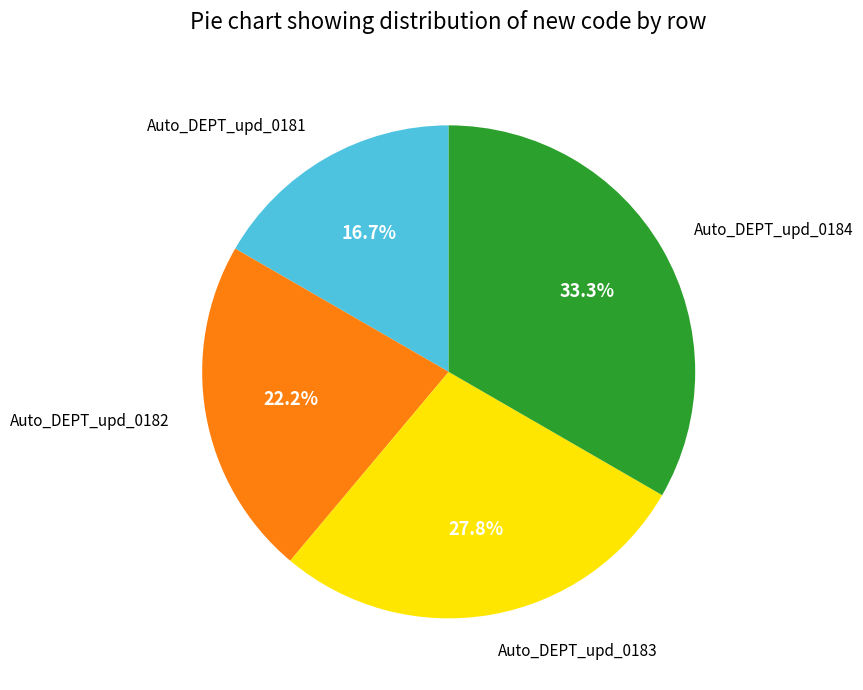

To the nearest percent, what is the difference between the largest and smallest slice percentages?

17%